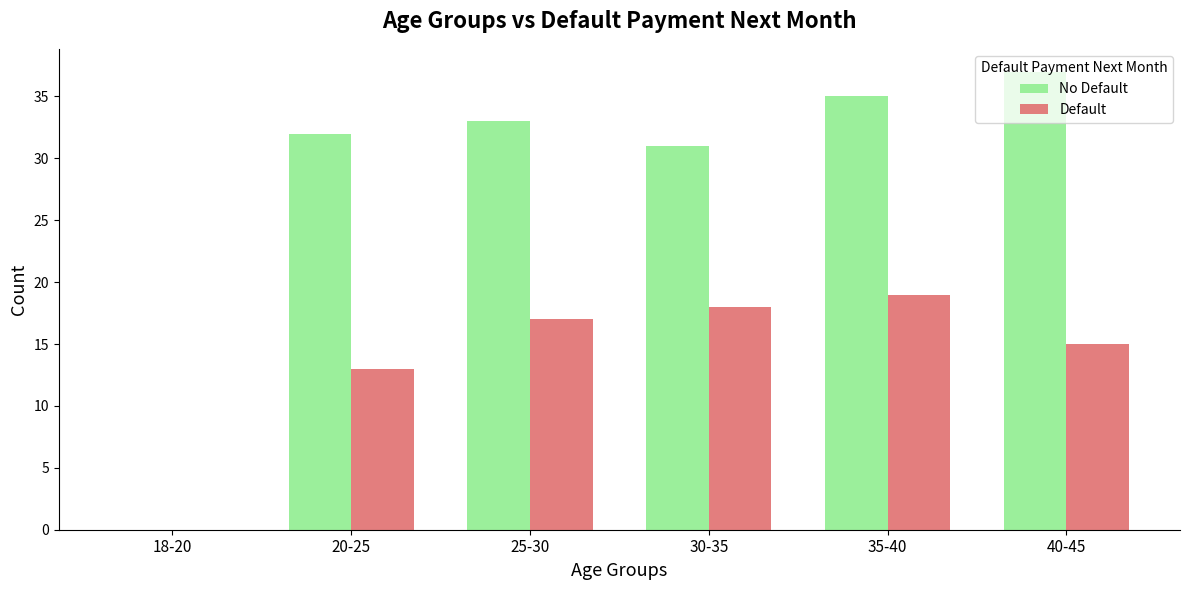

At which category is the sum across all series the highest?

35-40